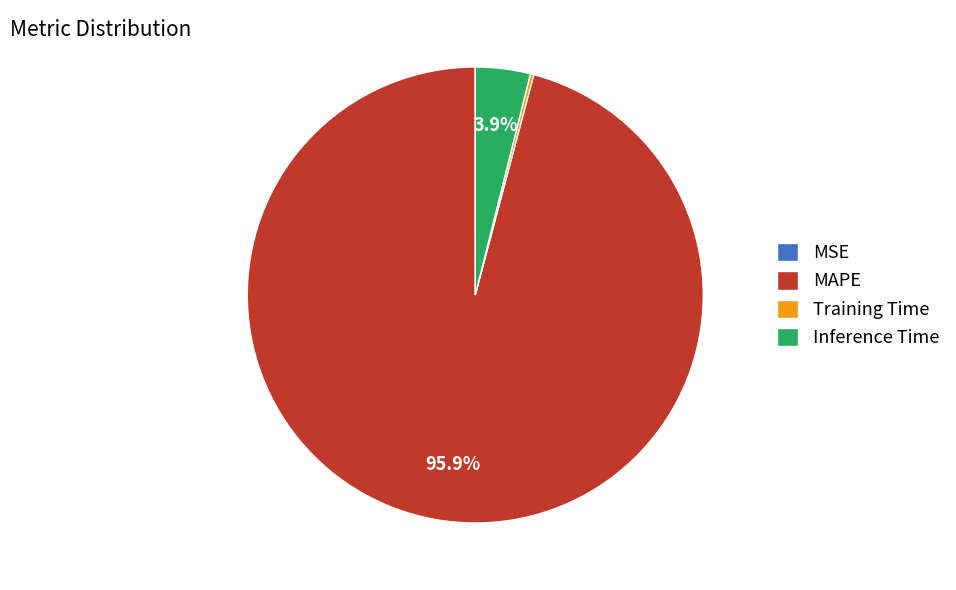

Which has a higher value, MAPE or Inference Time?

MAPE